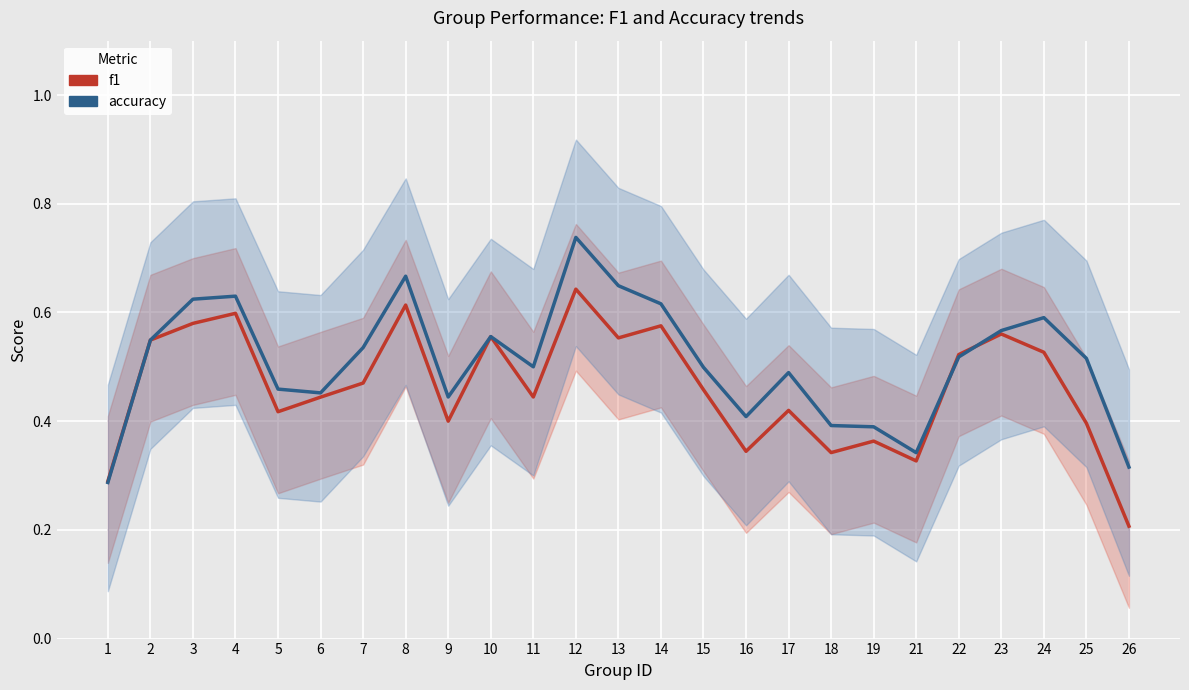

What are all the series names shown in the legend?

f1, accuracy